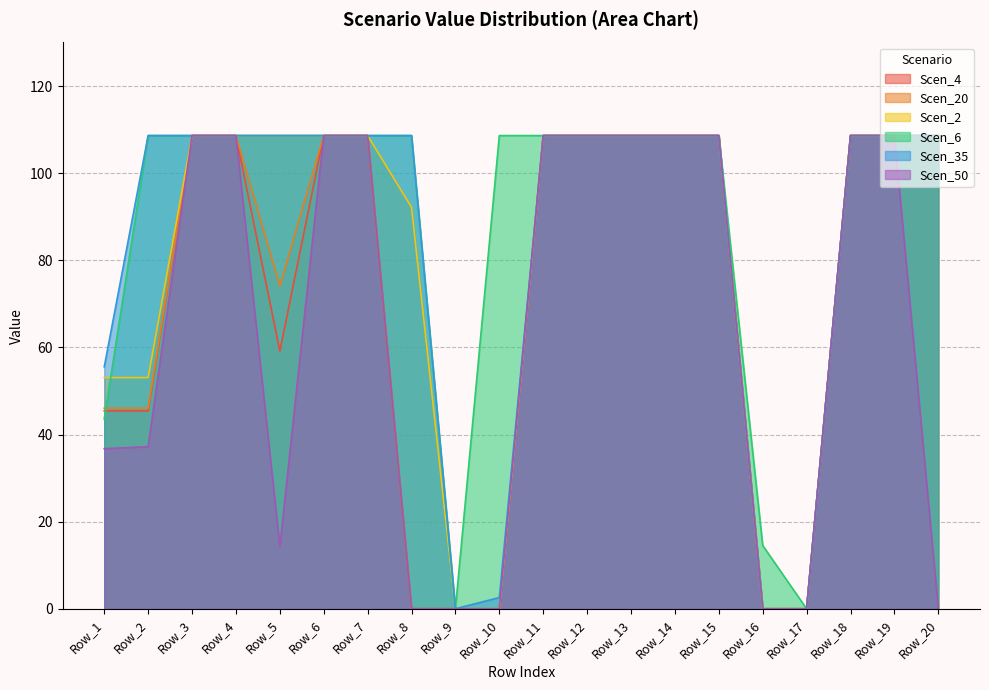

How many interior local valleys does the Scen_50 series have?

1